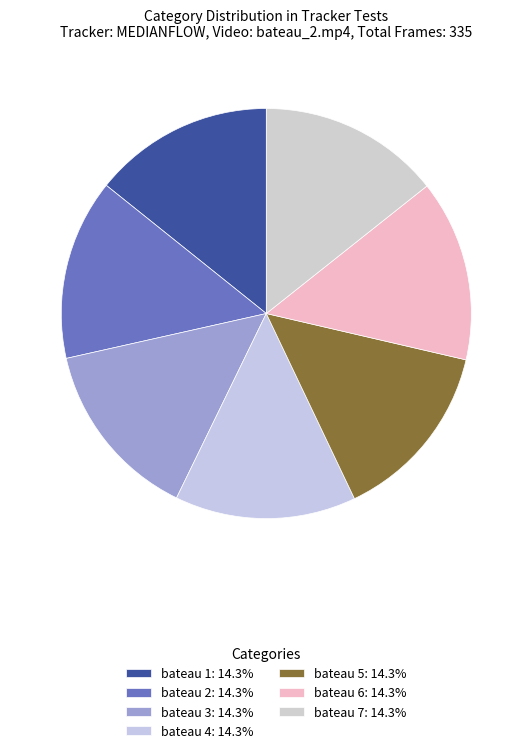

How many segments does this pie chart have?

7